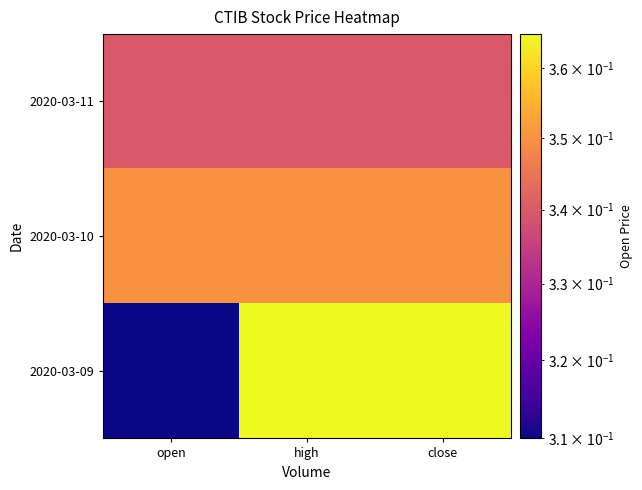

Which series has the largest total across all categories?

2020-03-10